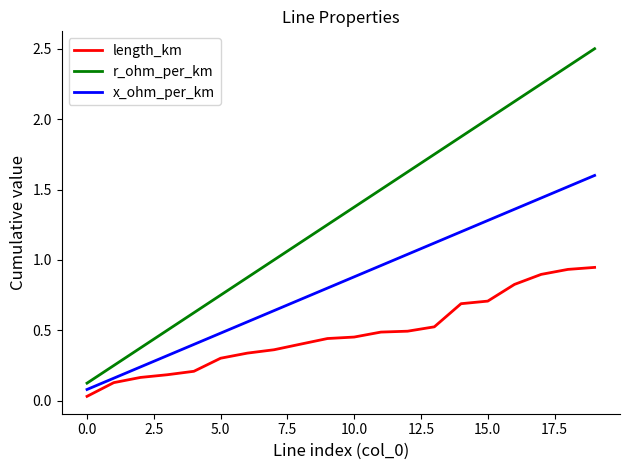

Which series has the largest total across all categories?

r_ohm_per_km